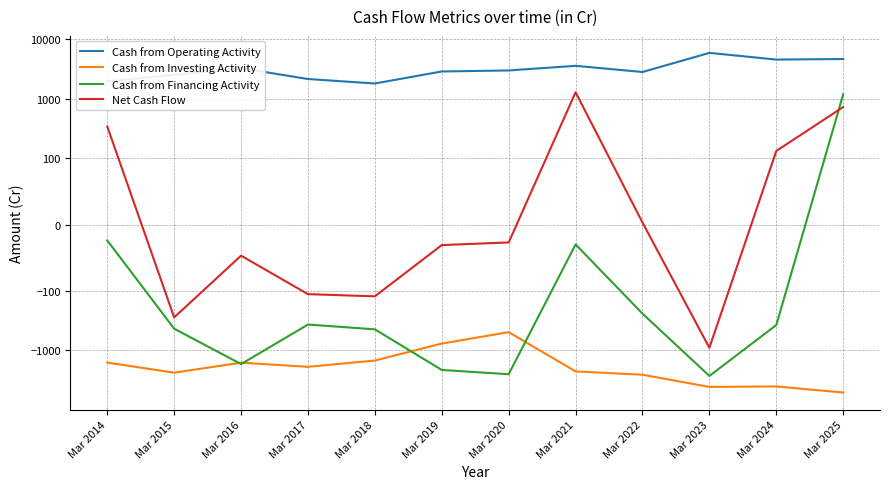

At which label is Cash from Financing Activity closest to -750?

Mar 2018